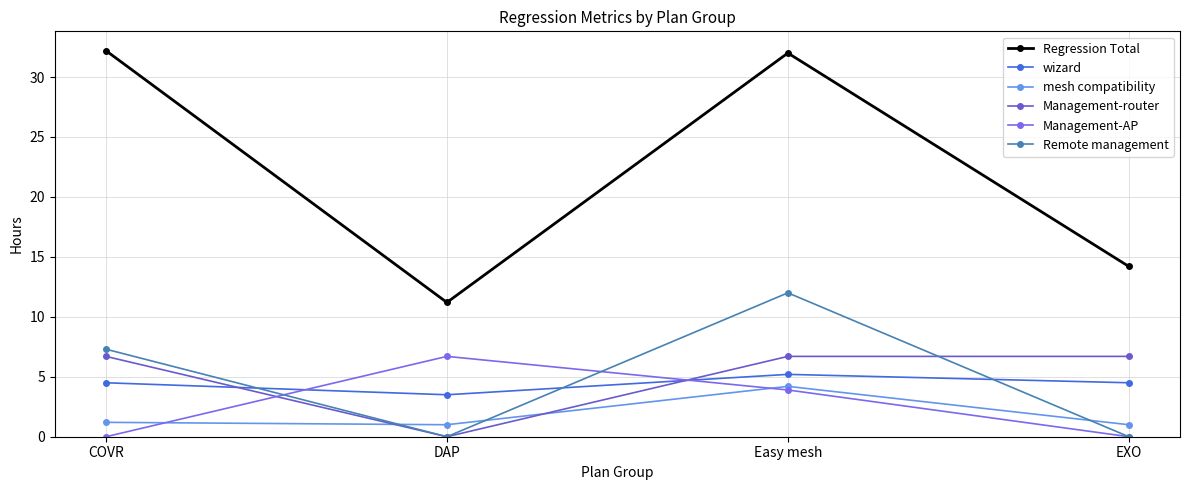

What position from the right is DAP?

3